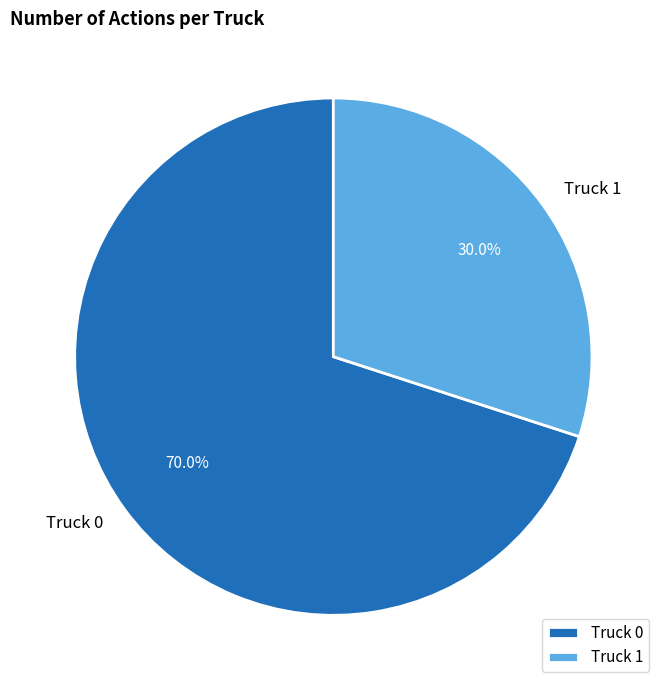

How many slices are in this pie chart?

2